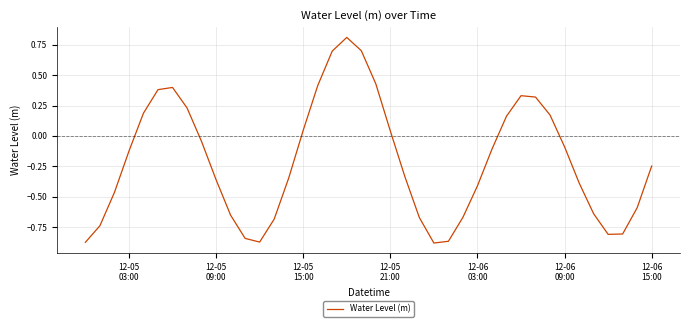

How many negative values are there?

25